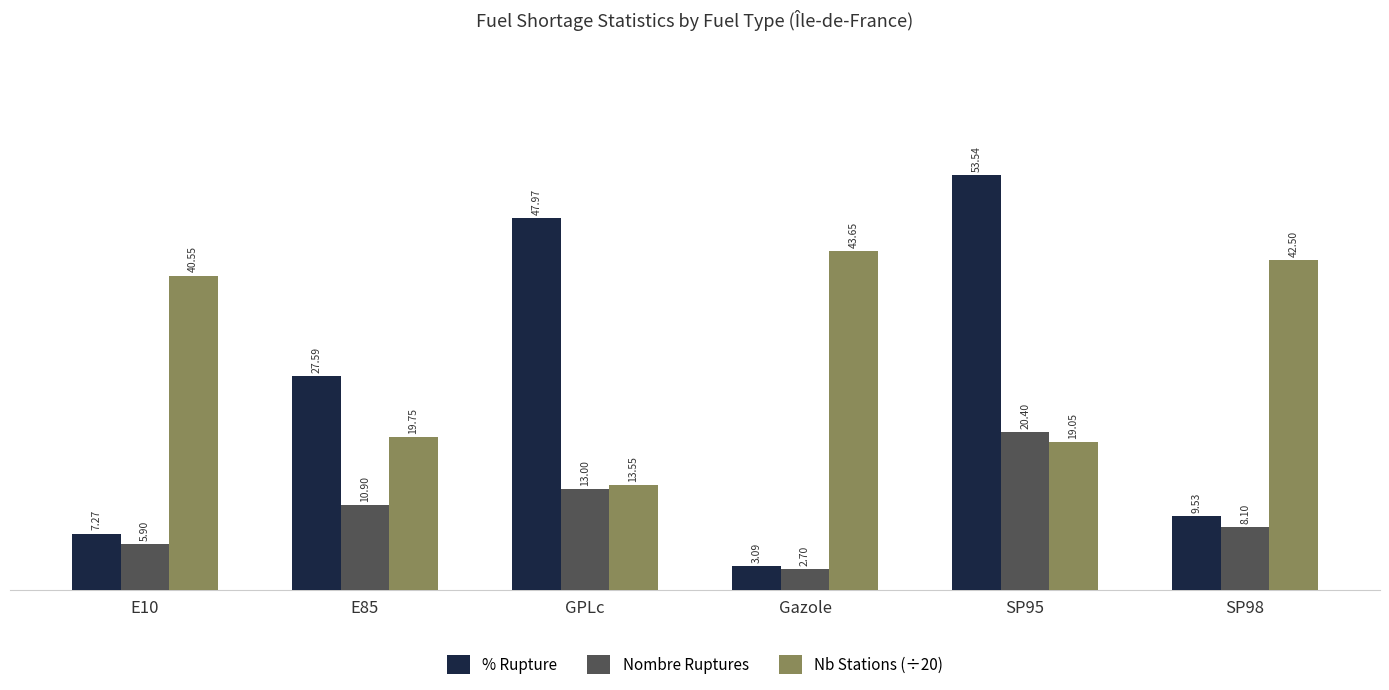

What is the difference between the maximum and minimum values in the Nb Stations (÷20) series?

30.1